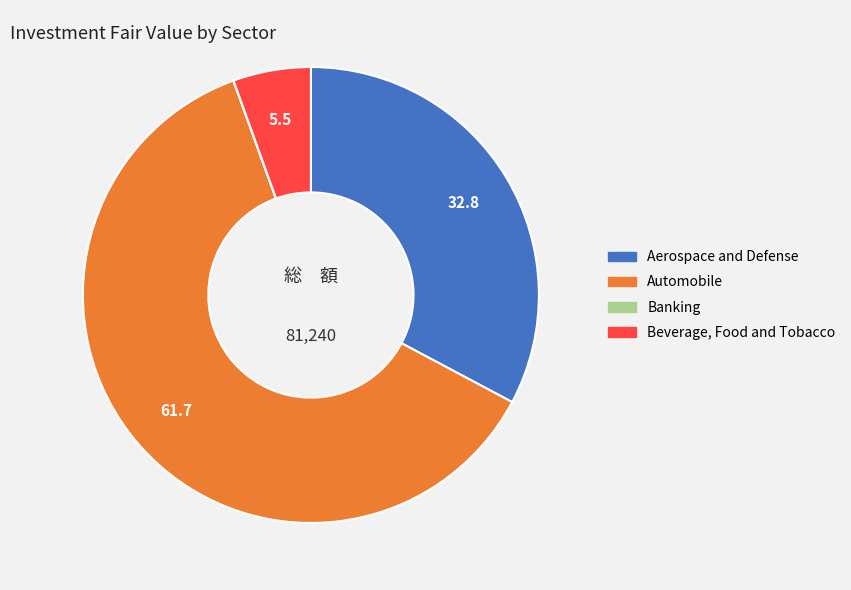

Approximately how many times larger is the value at Automobile compared to Beverage, Food and Tobacco?

11.2